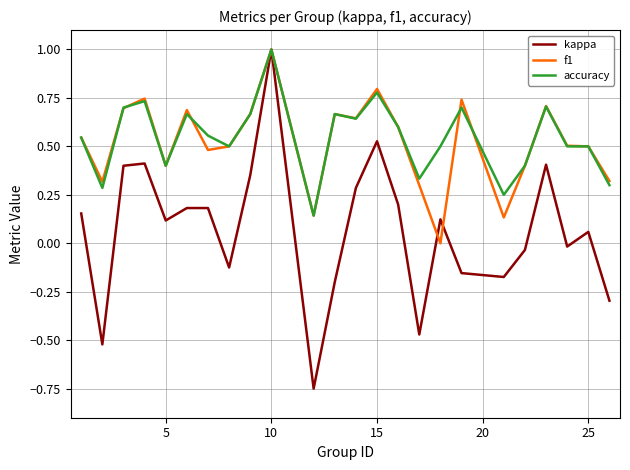

What is the greatest value displayed?

1.0